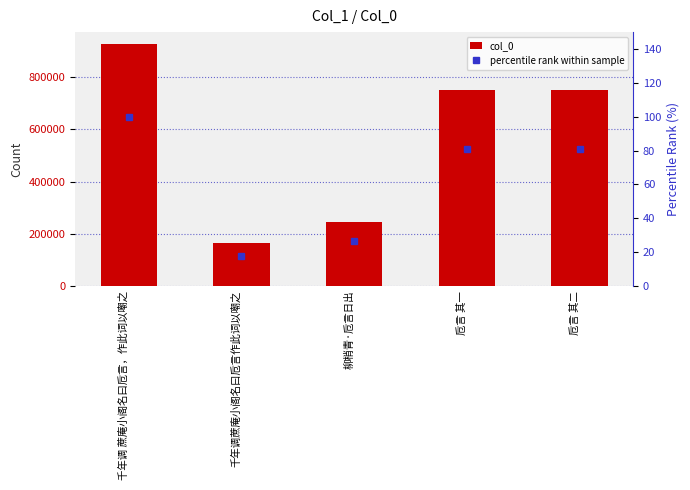

Is it true that percentile rank within sample equals 9.2 at 千年调蔗庵小阁名曰卮言作此词以嘲之?

False